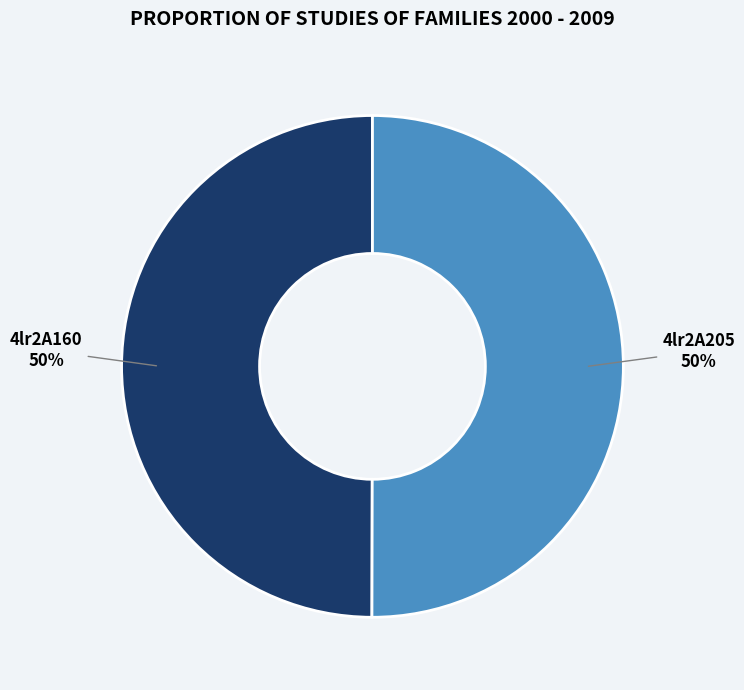

True or false: 4lr2A205 accounts for 50% of the total.

True